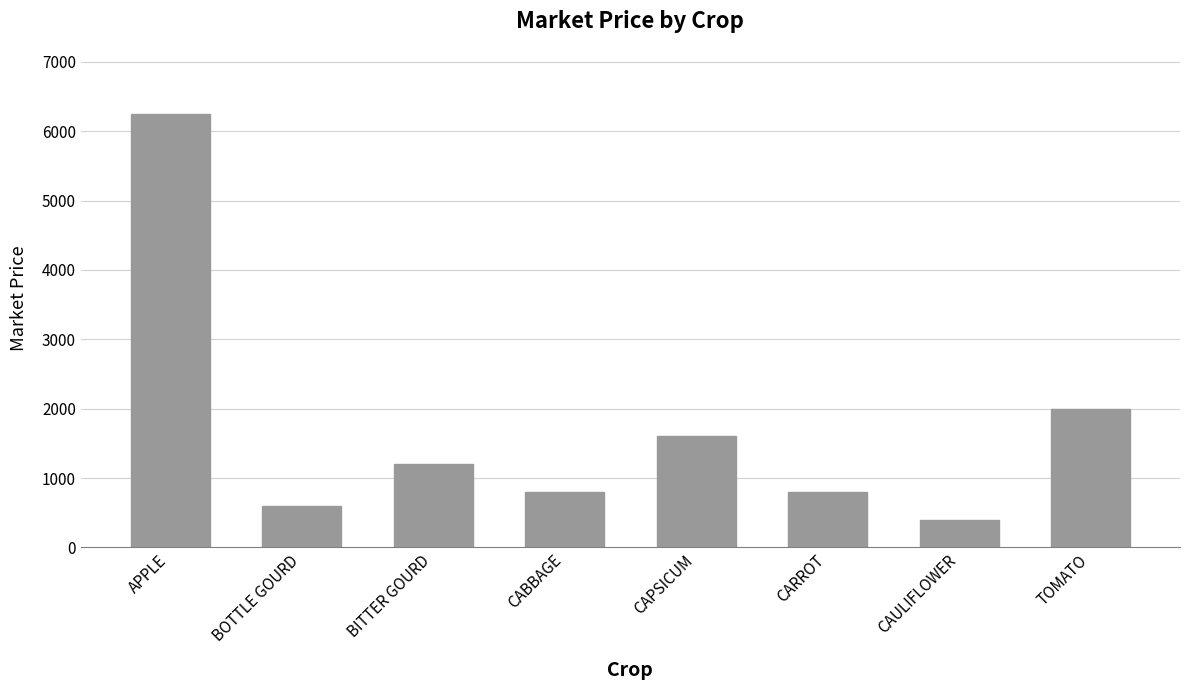

Which has a higher value, APPLE or CARROT?

APPLE